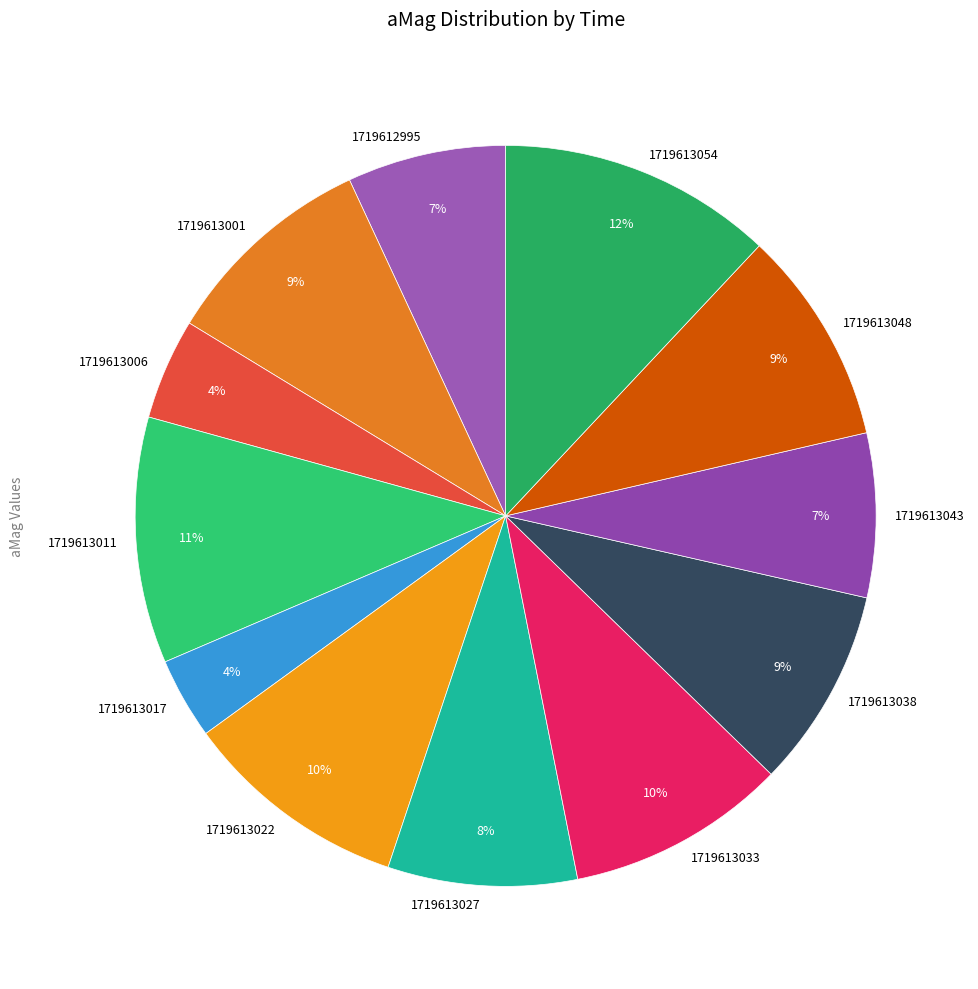

Is it true that 1719613011 is 20% of the pie?

False